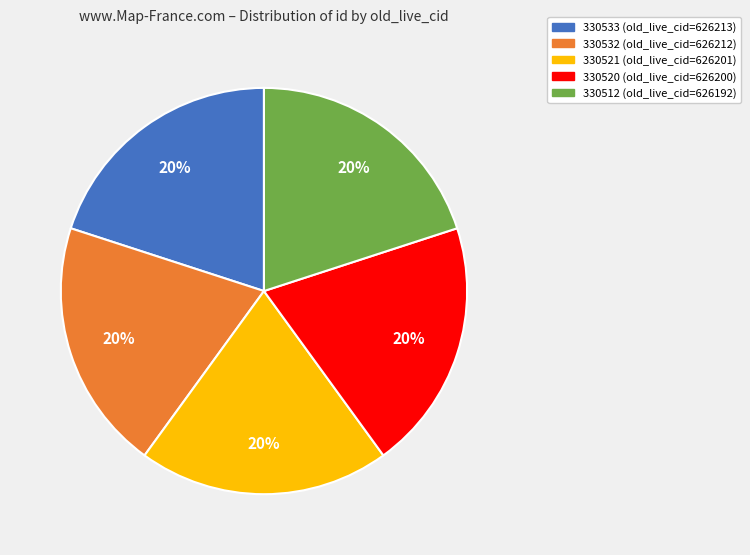

Does any single category account for the majority?

No